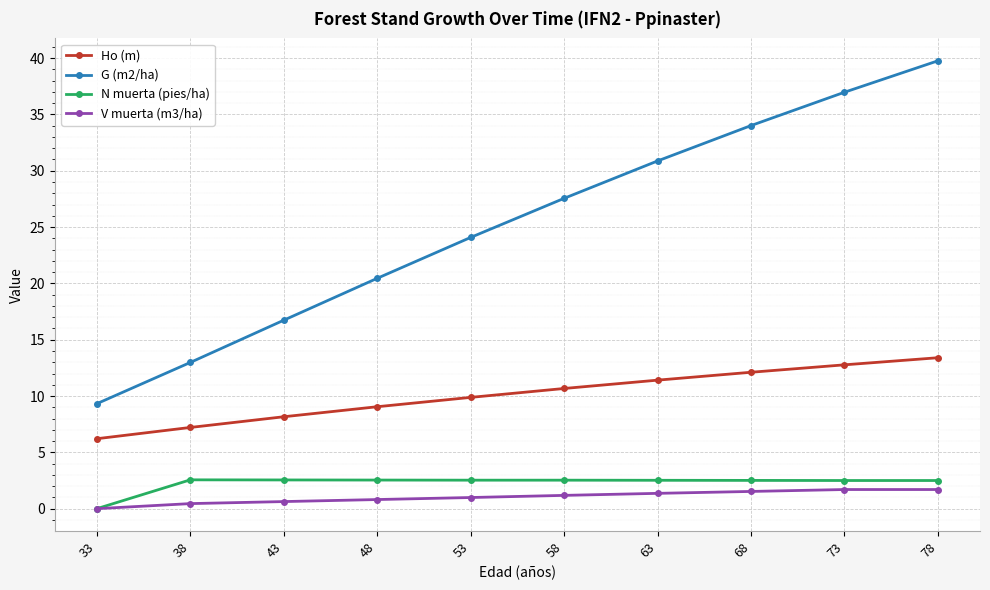

What is the difference between the G (m2/ha) values at 48 and 63?

10.4